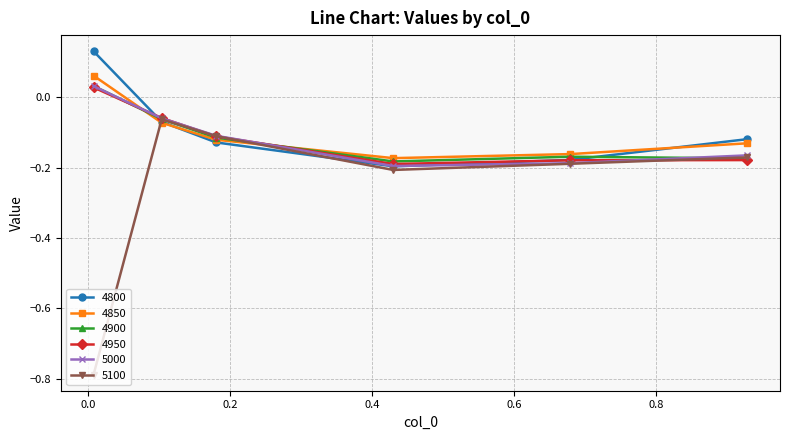

At how many categories does at least one series exceed 0?

1